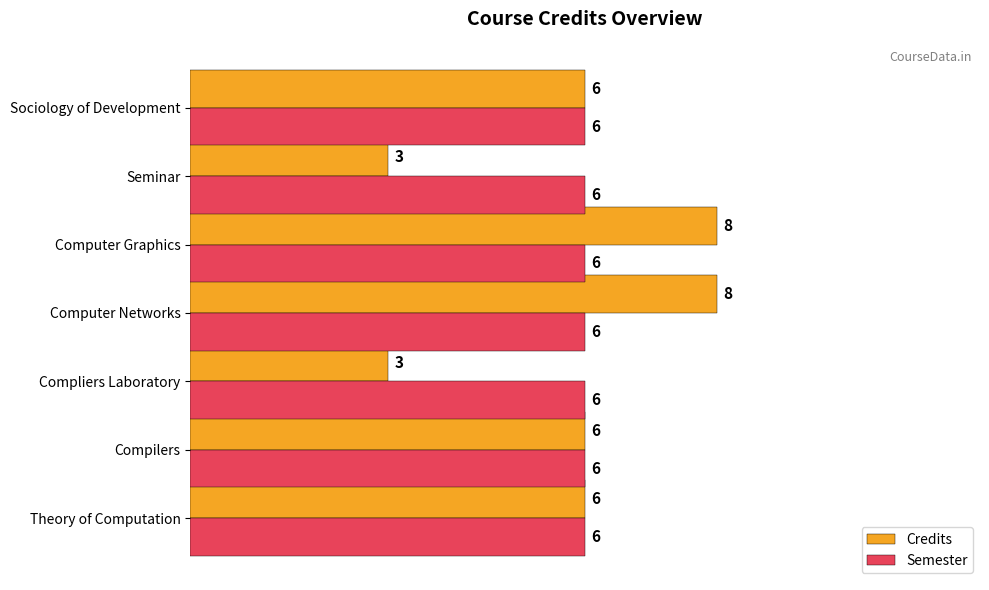

Is the value of Credits at Computer Networks greater than the value of Semester at Theory of Computation?

Yes